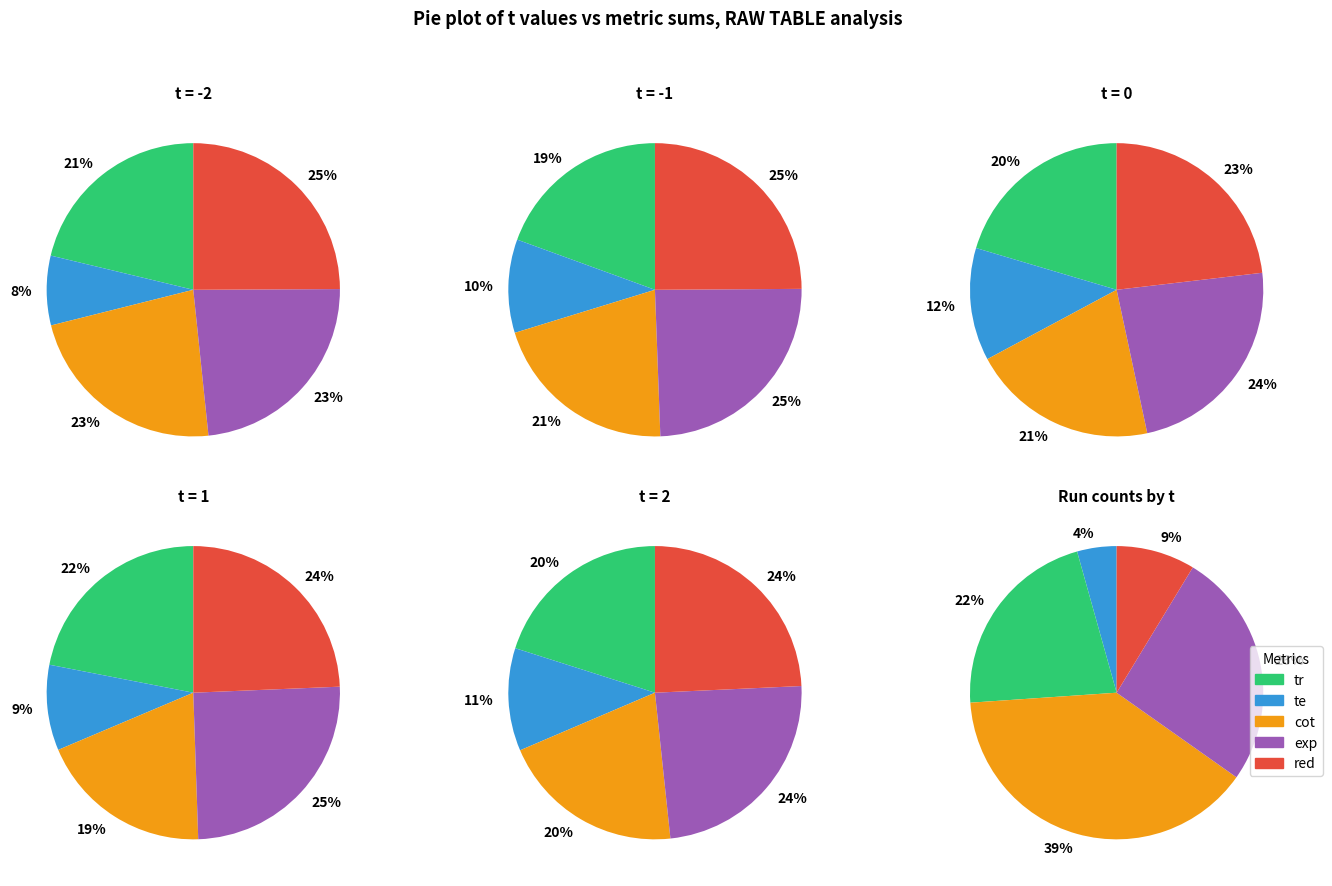

What portion of the pie excludes 14?

95.6%